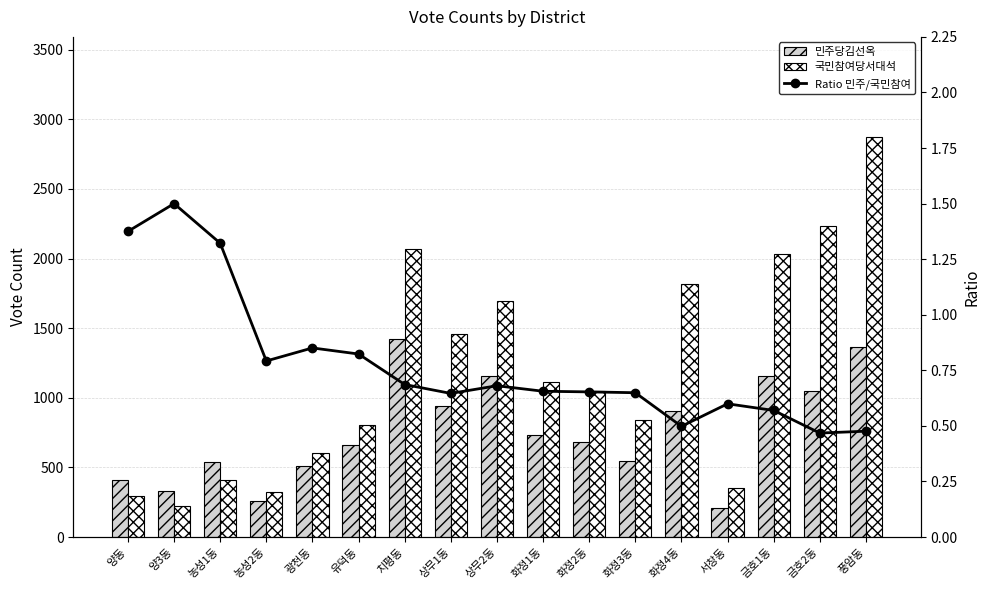

List the series in order of their peak value, lowest first.

Ratio 민주/국민참여, 민주당김선옥, 국민참여당서대석